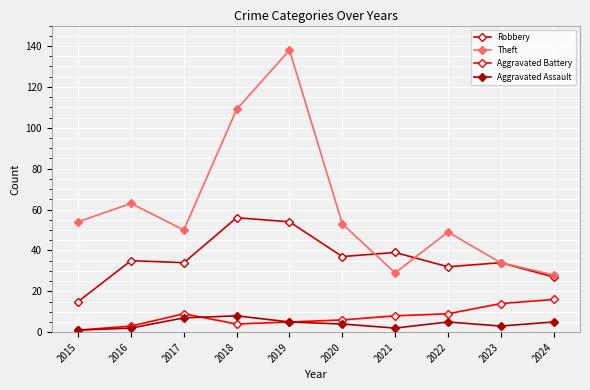

What is the value of the Aggravated Battery point at the 2nd from the left?

3